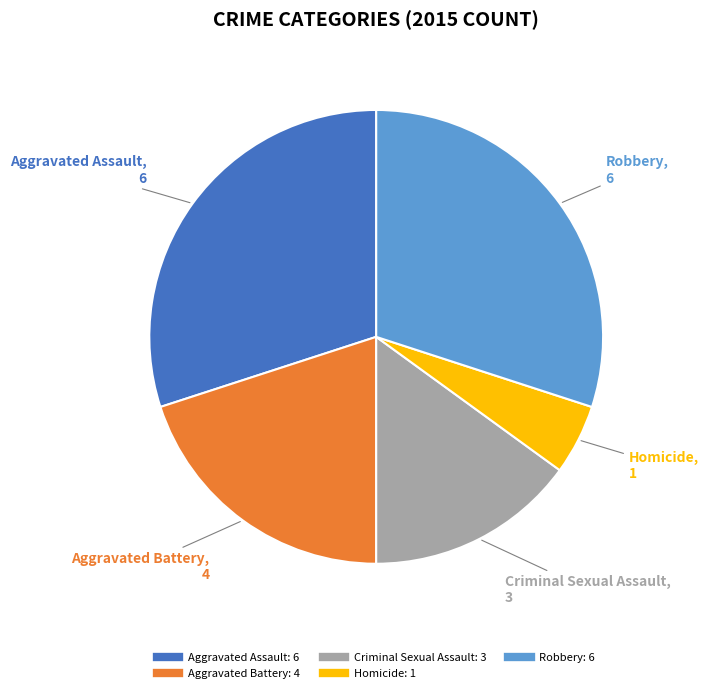

Does Homicide represent more than half of the total?

No